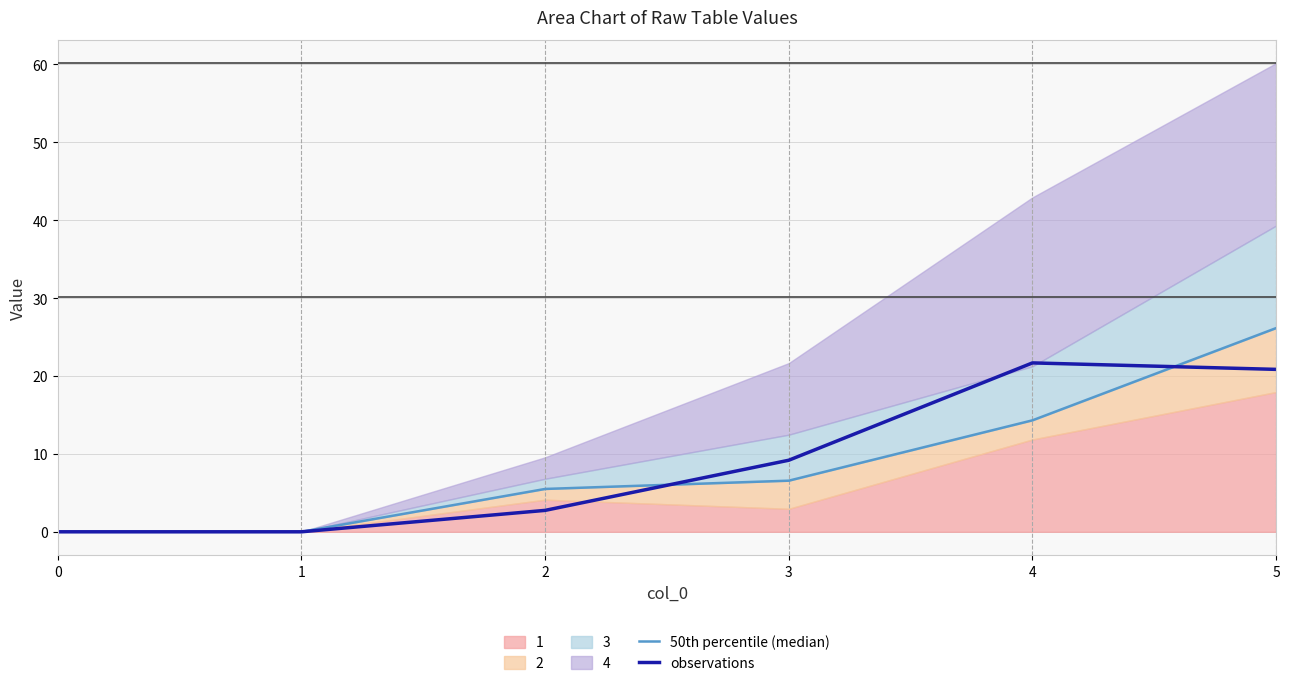

How many data points in observations are above 9?

3